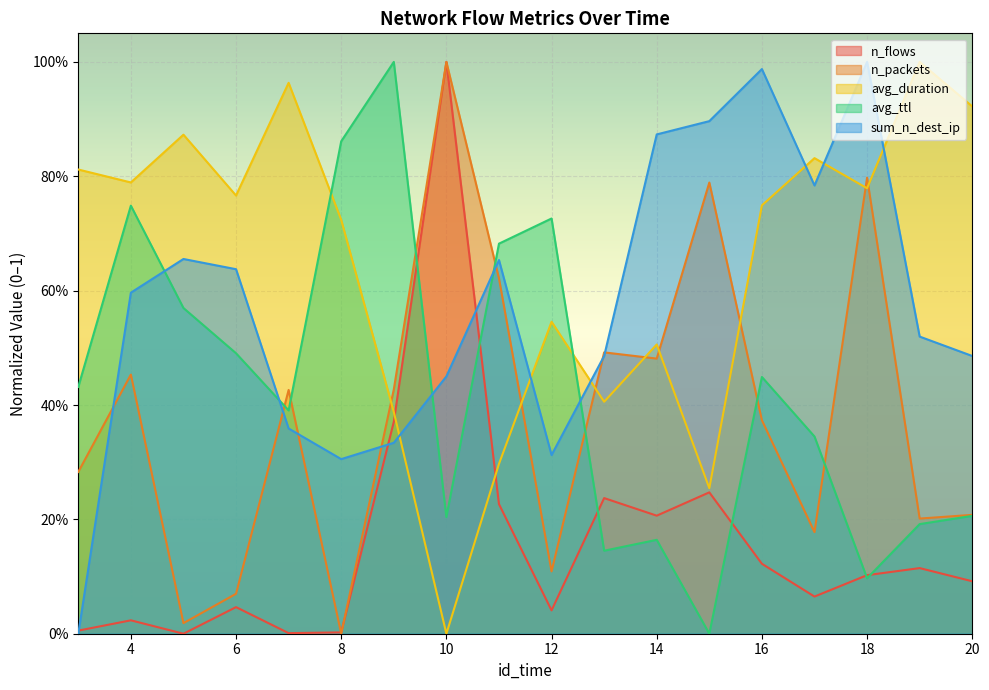

The sum_n_dest_ip series shows 0.4 at 7. True or false?

True